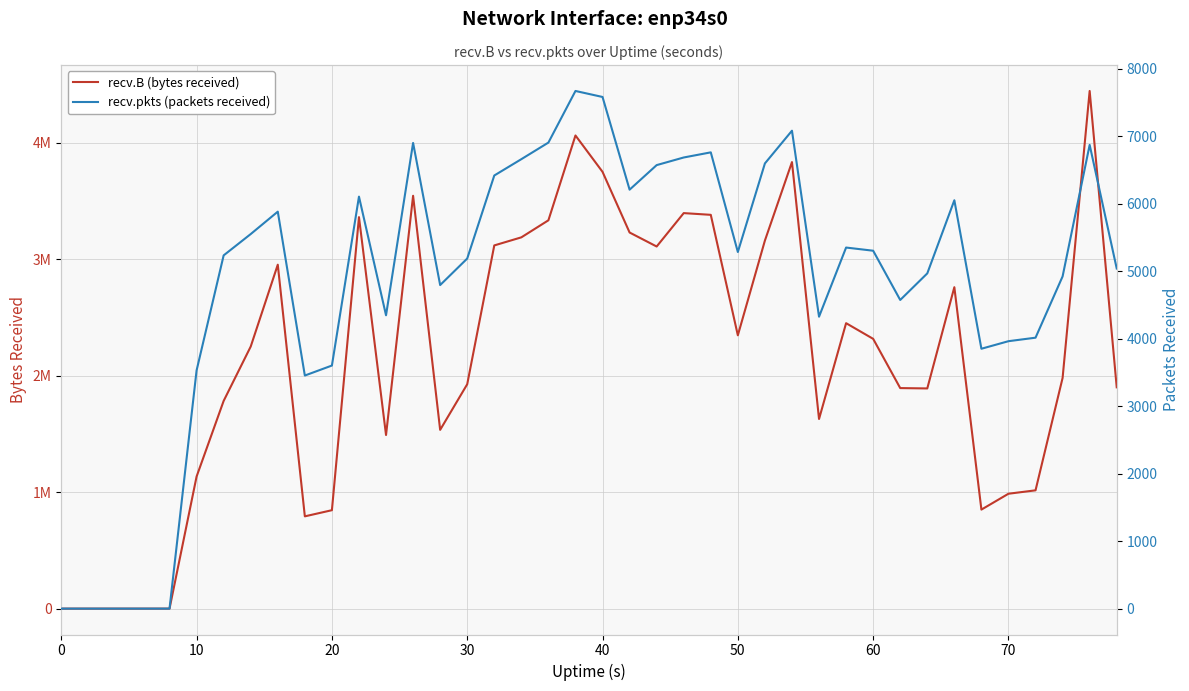

What is the sum of all recv.pkts (packets received) values?

194306